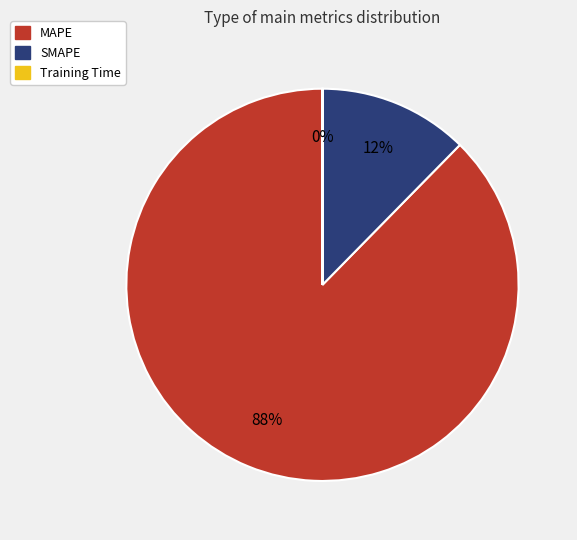

Which category has the biggest portion of the pie?

MAPE